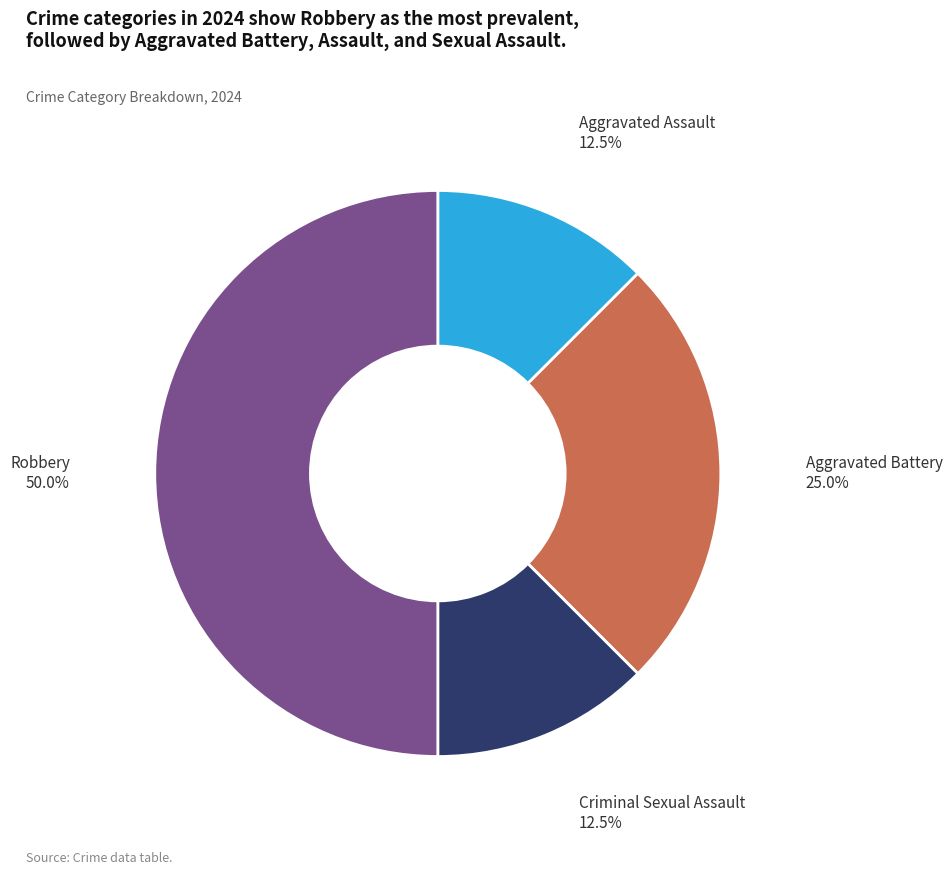

Count the number of slices in the pie.

4